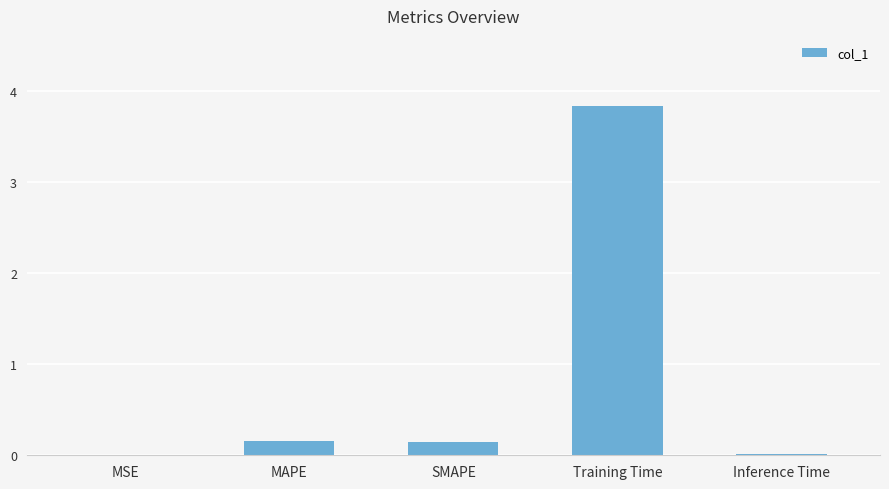

The chart shows a value of 0.2 at MAPE. True or false?

True